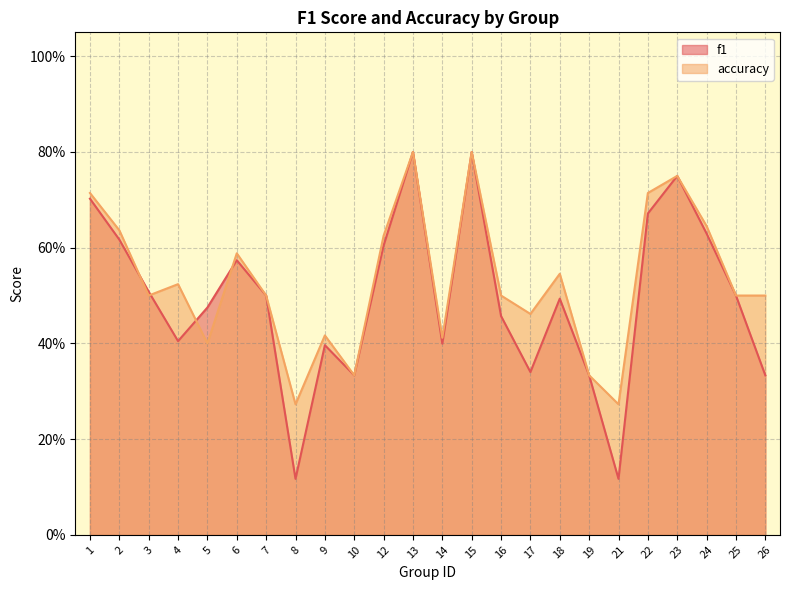

Between which two adjacent categories do accuracy and f1 first intersect?

2 and 3